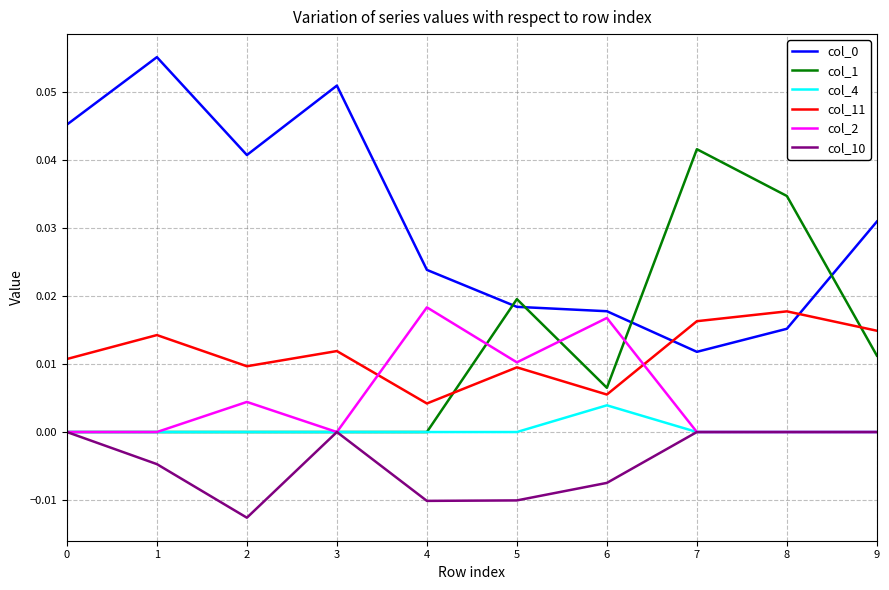

Is it true that col_2 equals 0.0 at 6?

True